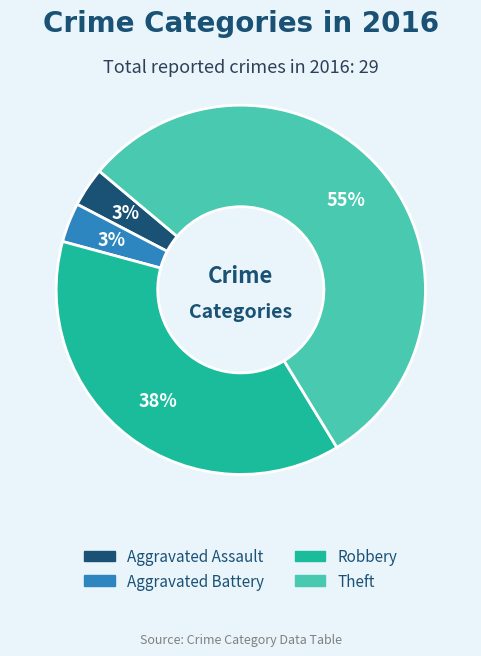

Is the sum of Aggravated Assault and Robbery greater than half?

No